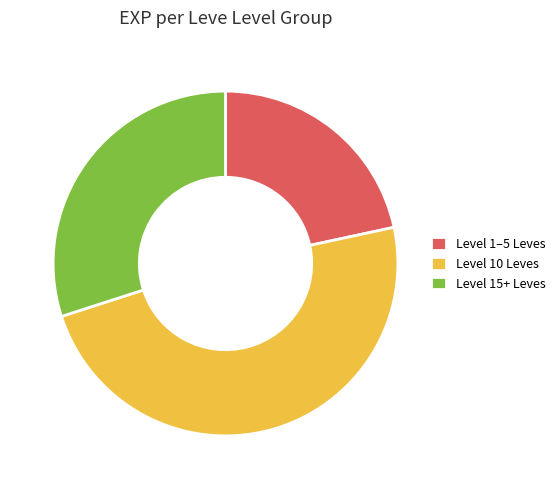

Is the sum of Level 15+ Leves and Level 1–5 Leves greater than half?

Yes